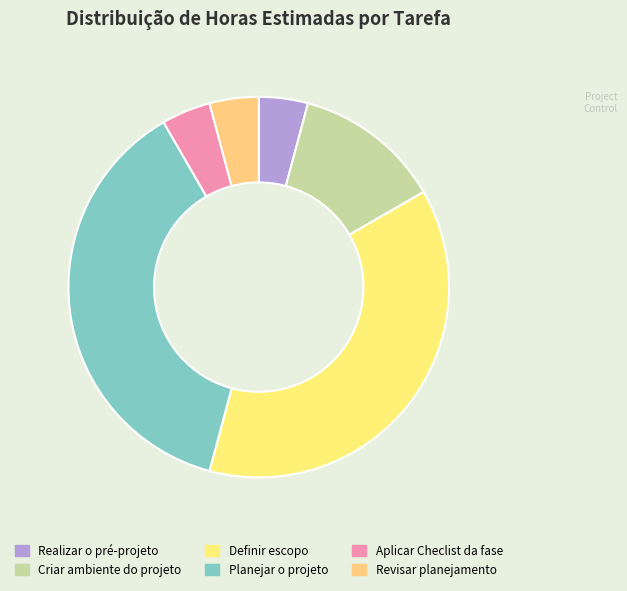

How many segments does this pie chart have?

6